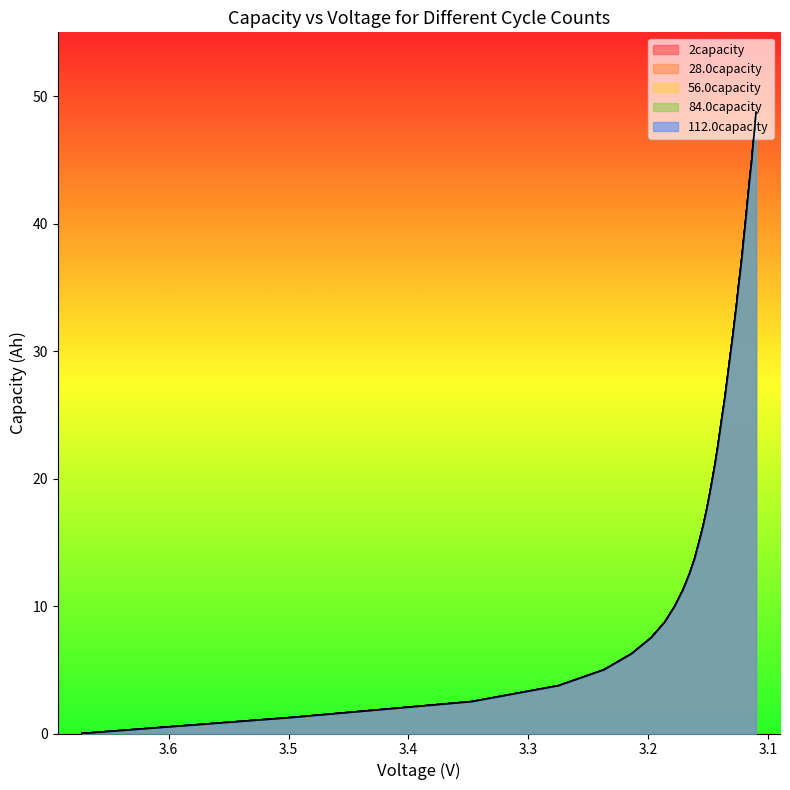

How many data points does each series have?

40